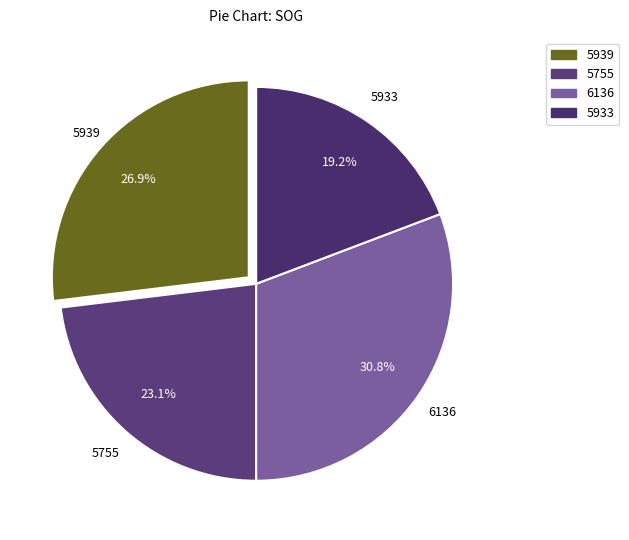

Which has a higher value, 5755 or 5939?

5939